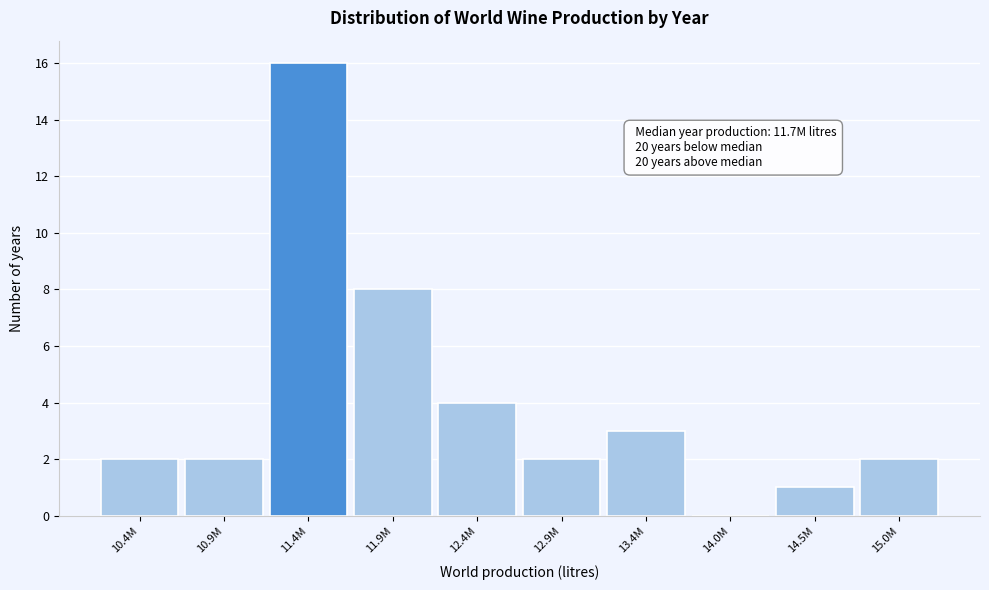

Reading left to right, transcribe all the data shown in this chart.

10.4M=2	10.9M=2	11.4M=16	11.9M=8	12.4M=4	12.9M=2	13.4M=3	14.0M=0	14.5M=1	15.0M=2